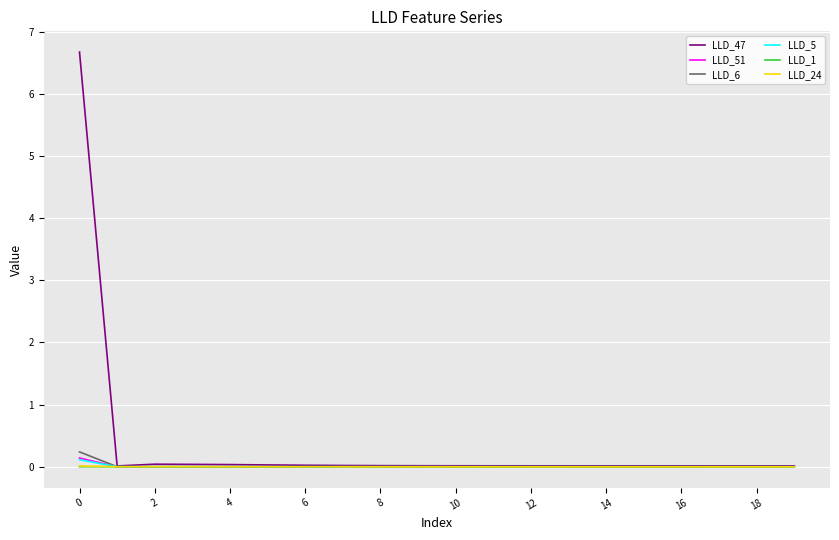

Which series has the largest total across all categories?

LLD_47